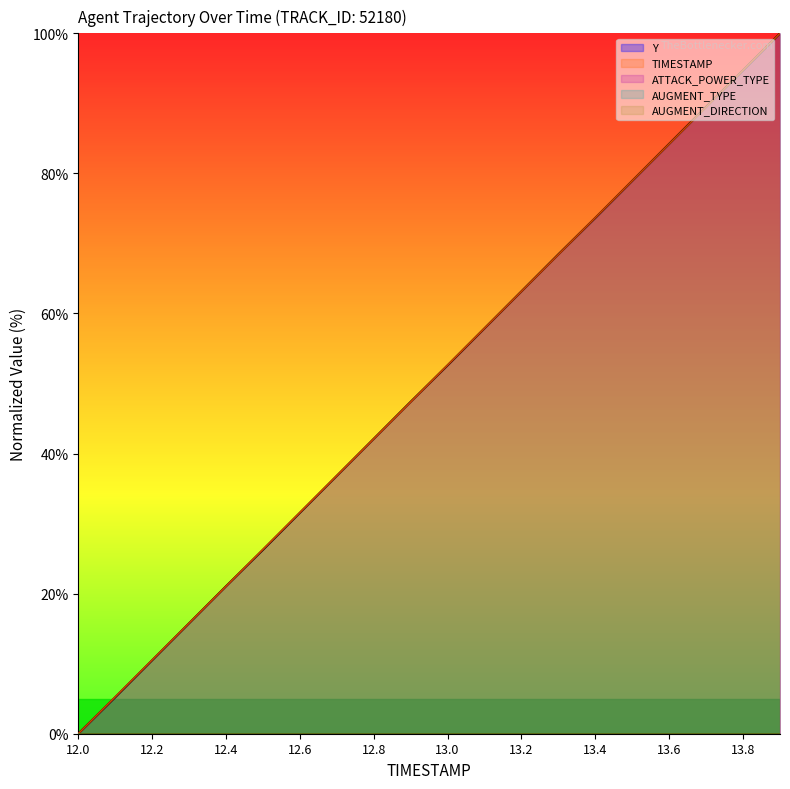

Rank the series by their maximum value, from lowest to highest.

ATTACK_POWER_TYPE, AUGMENT_TYPE, AUGMENT_DIRECTION, Y, TIMESTAMP